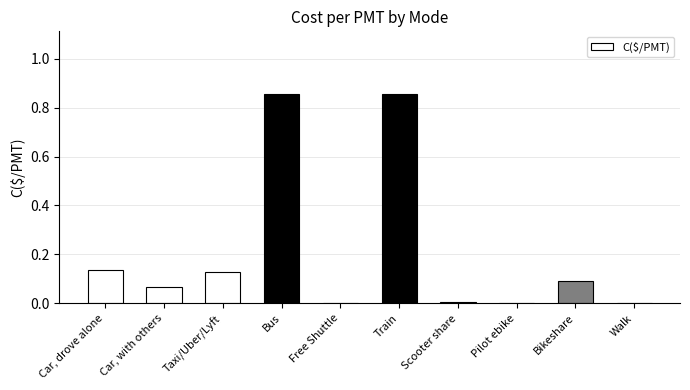

Between Bikeshare and Car, drove alone, which is larger?

Car, drove alone